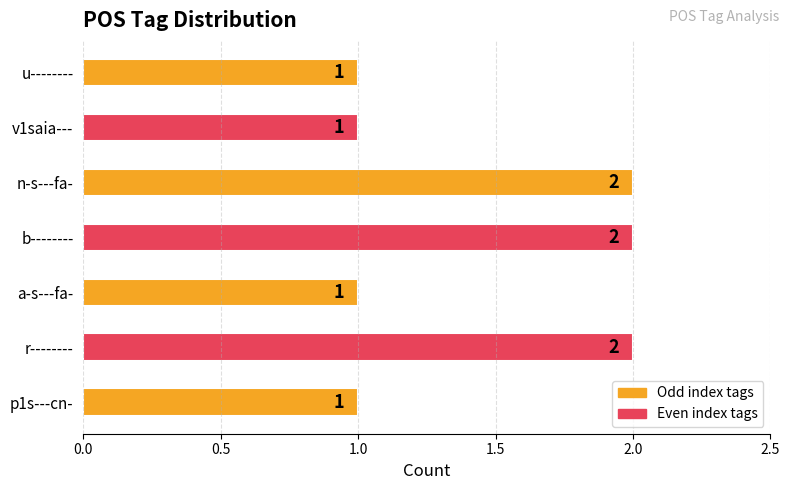

Is it true that the value at p1s---cn- is 2?

False